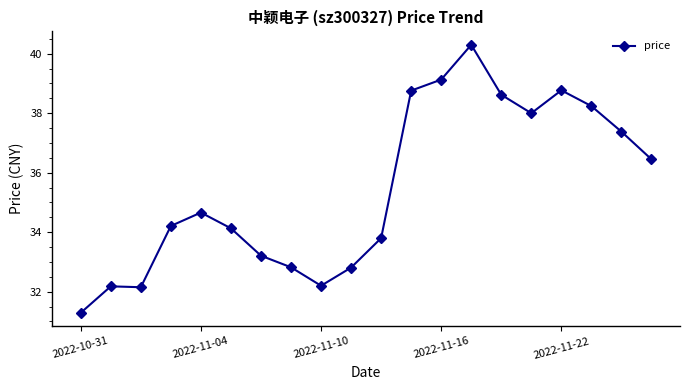

What is the value of the 12th point from the left?

38.8